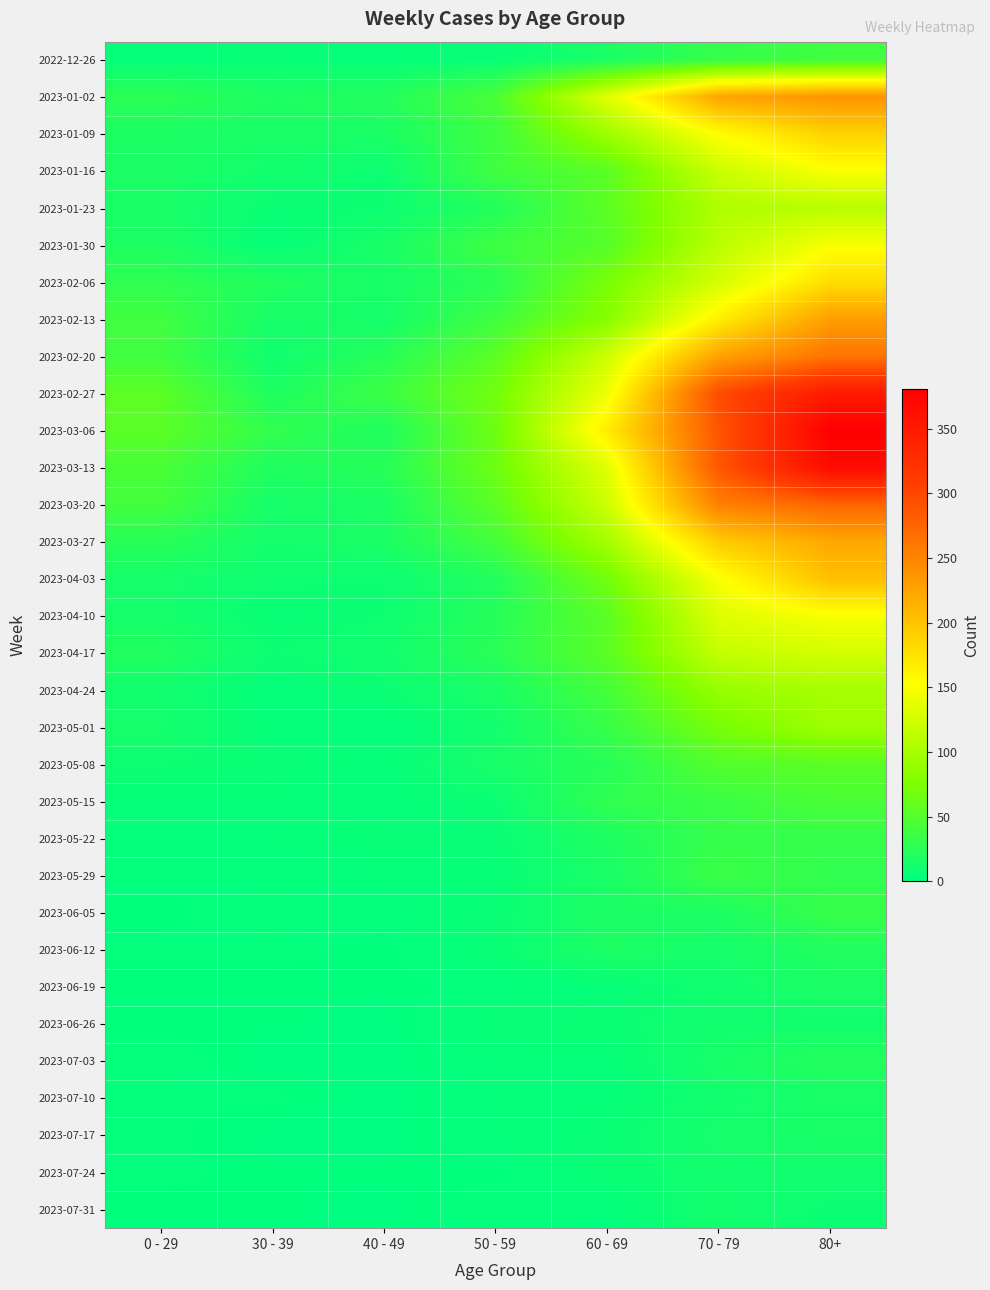

Which series has the widest spread of values?

2023-03-06